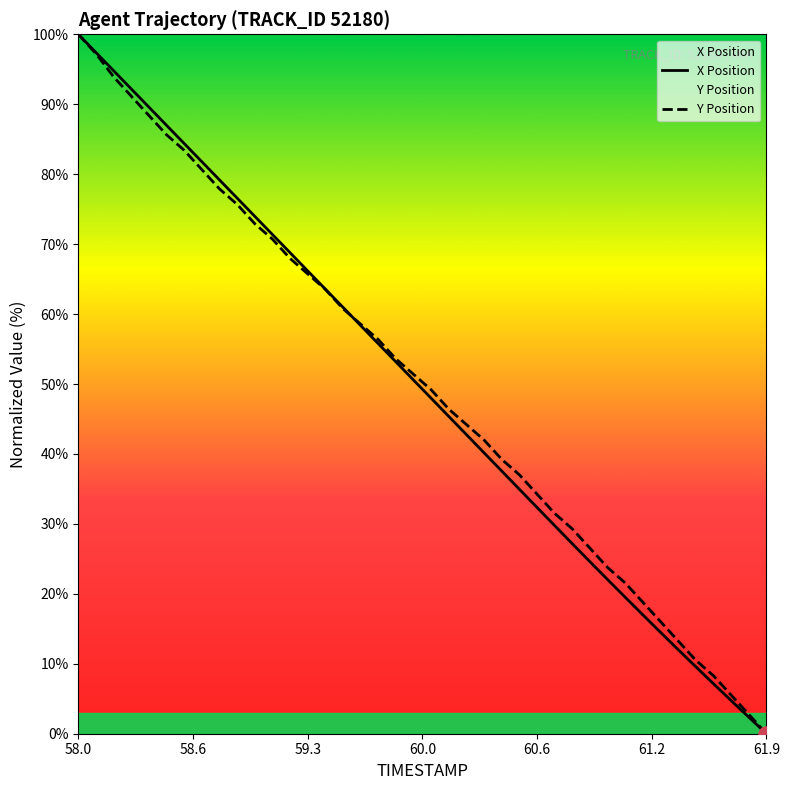

What are all the series names shown in the legend?

X Position, Y Position